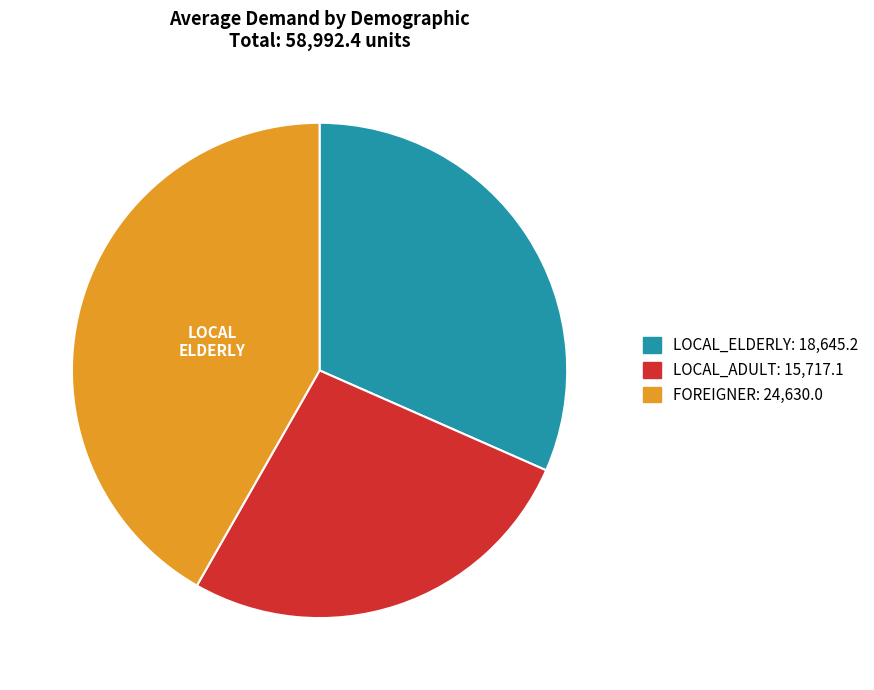

Is there a majority slice in this chart?

No